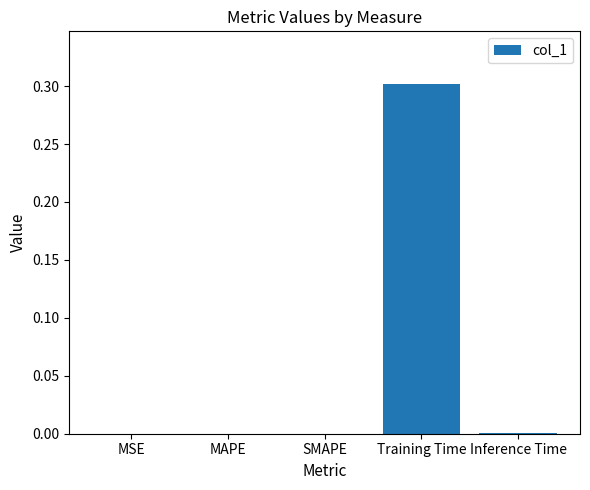

What is the greatest value displayed?

0.3